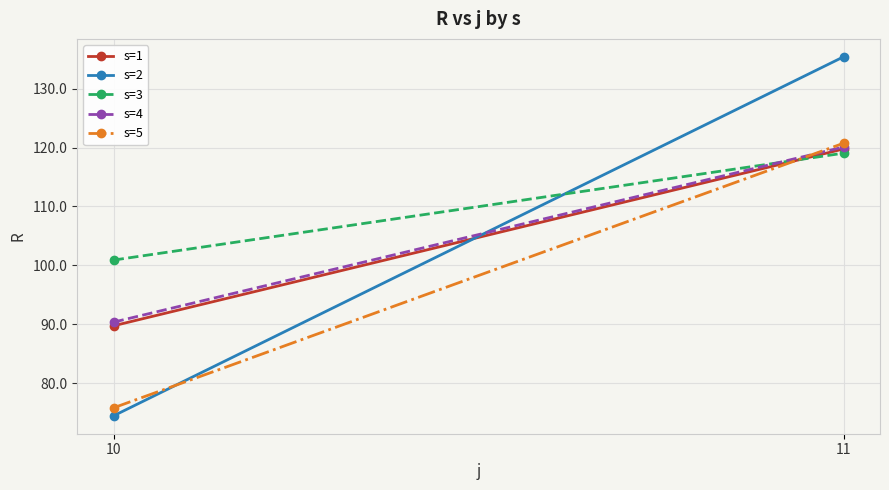

Rank the categories by s=4 value from lowest to highest.

10, 11